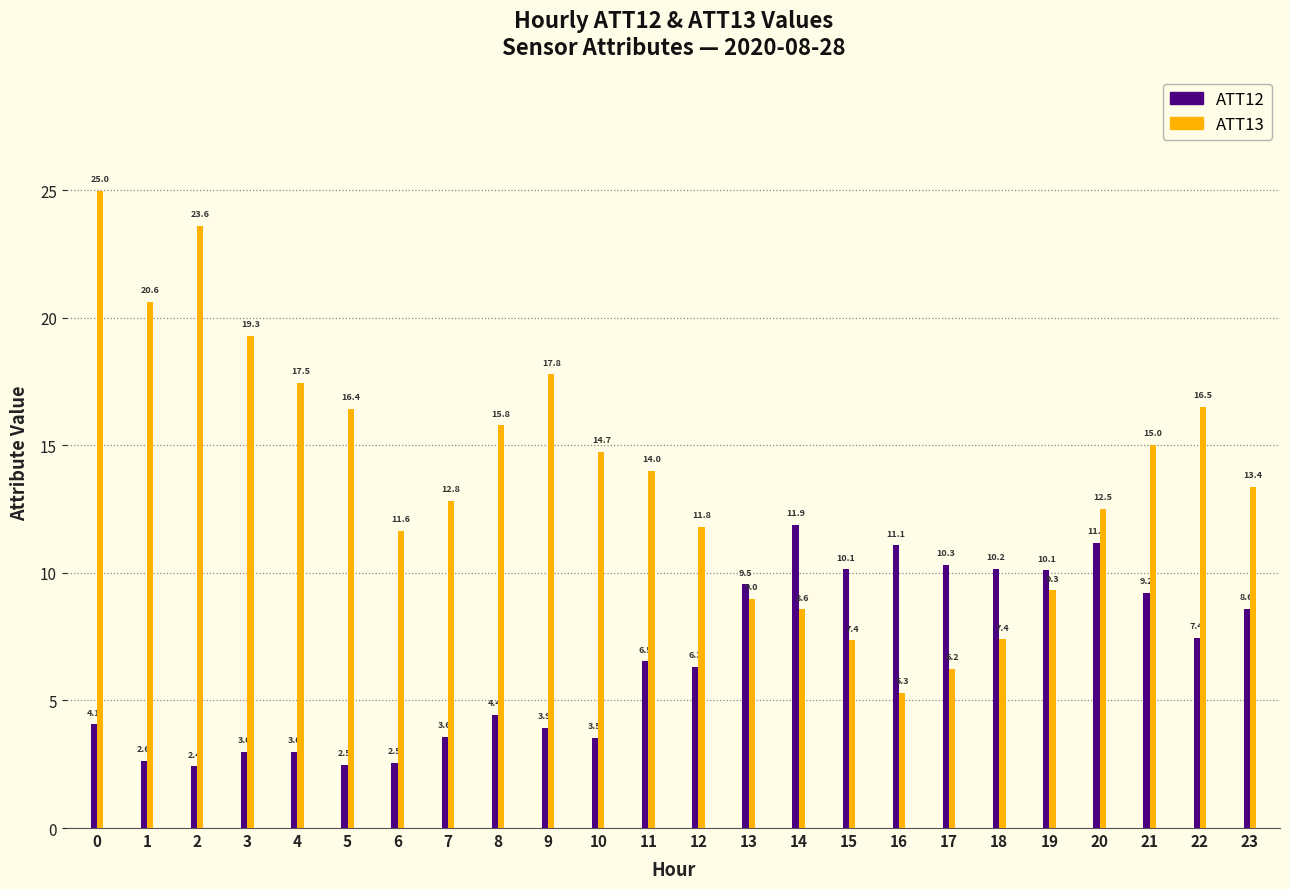

Reading right to left, list all the values displayed in this chart.

ATT12: 23=8.6	22=7.4	21=9.2	20=11.2	19=10.1	18=10.2	17=10.3	16=11.1	15=10.1	14=11.9	13=9.5	12=6.3	11=6.5	10=3.5	9=3.9	8=4.4	7=3.6	6=2.5	5=2.5	4=3.0	3=3.0	2=2.4	1=2.6	0=4.1
ATT13: 23=13.4	22=16.5	21=15.0	20=12.5	19=9.3	18=7.4	17=6.2	16=5.3	15=7.4	14=8.6	13=9.0	12=11.8	11=14.0	10=14.7	9=17.8	8=15.8	7=12.8	6=11.6	5=16.4	4=17.5	3=19.3	2=23.6	1=20.6	0=25.0